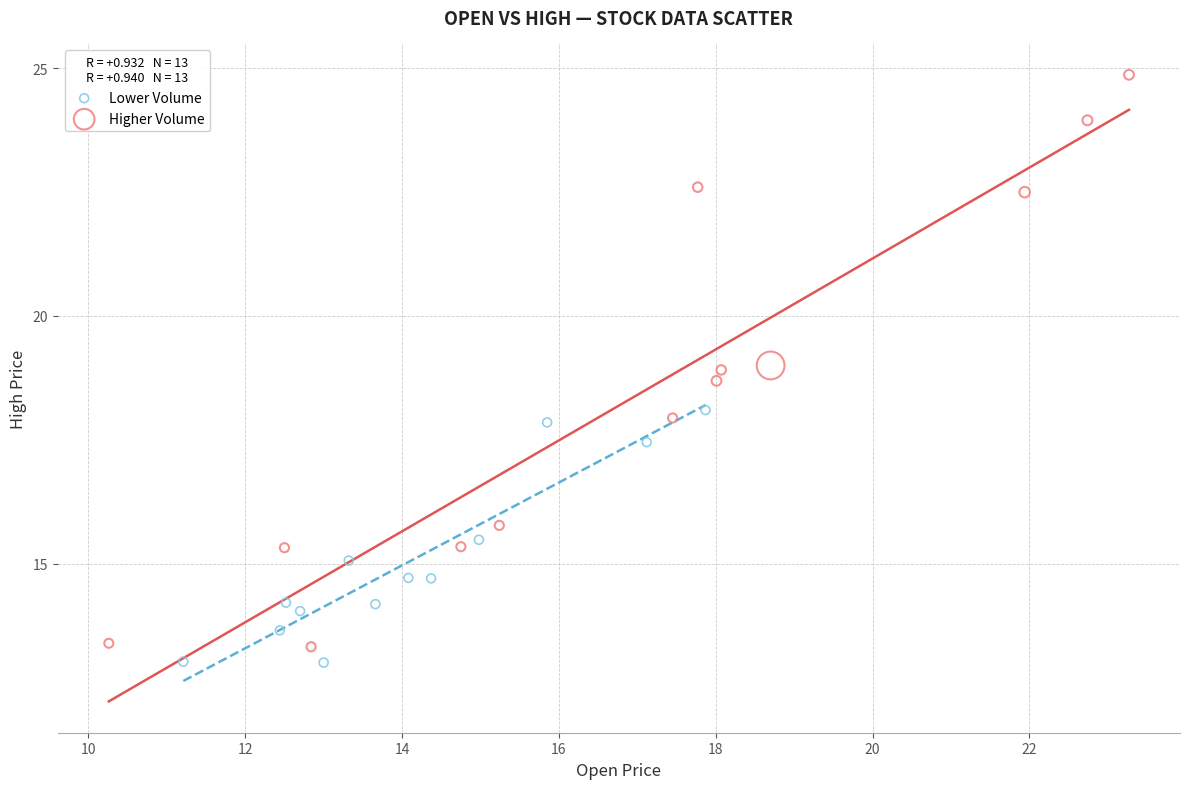

Which series contains the highest Y value?

Higher Volume